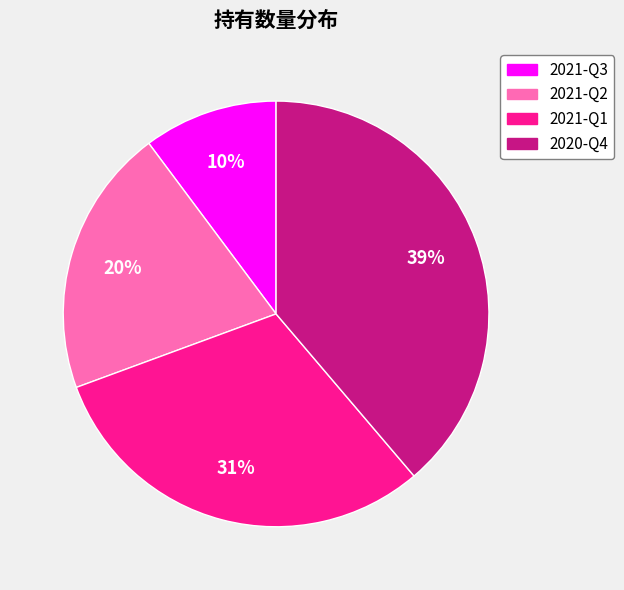

True or false: 2021-Q2 accounts for 20% of the total.

True